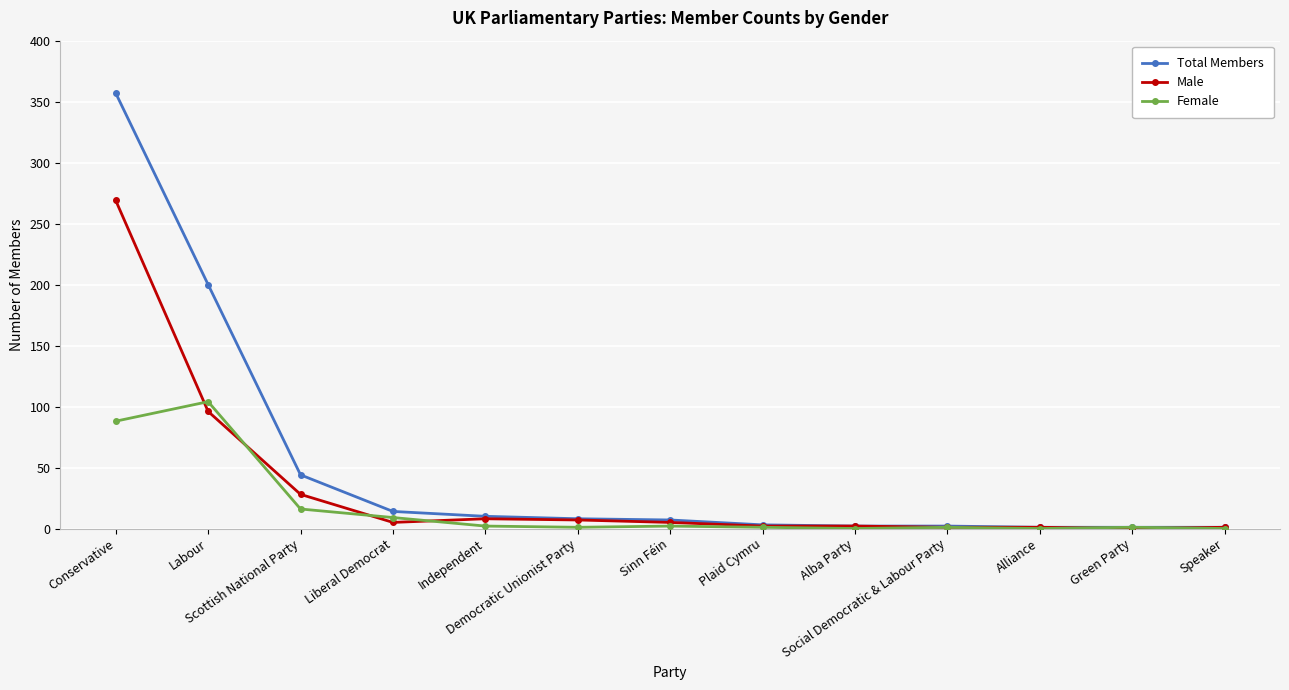

What is the highest value of the Female series?

104